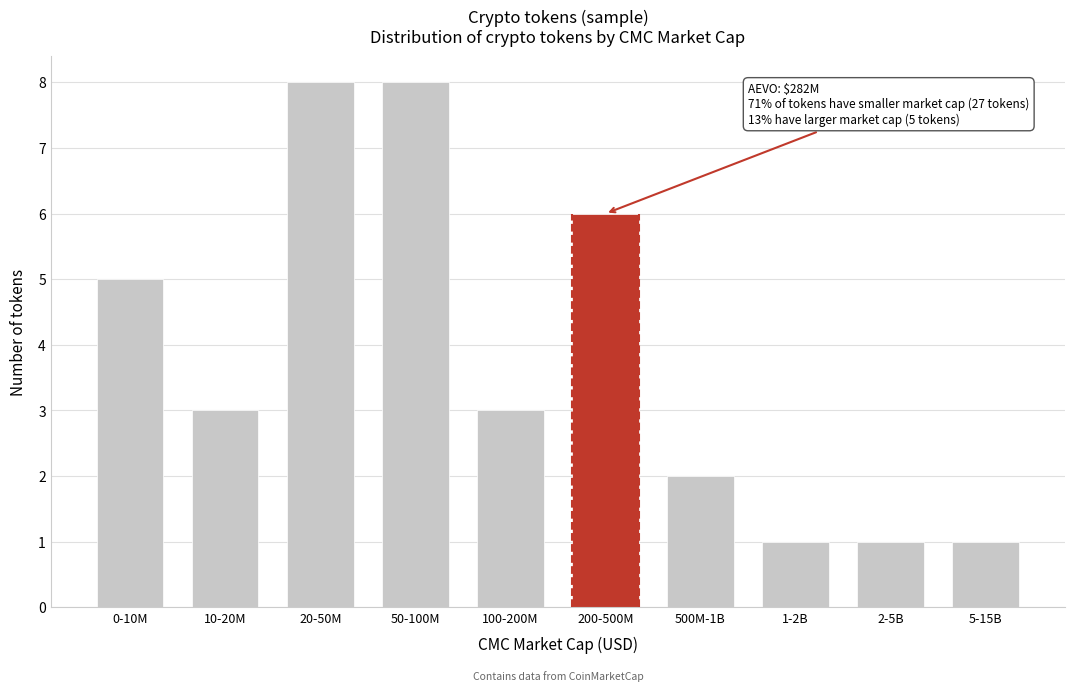

Reading left to right, list all the values displayed in this chart.

0-10M=5	10-20M=3	20-50M=8	50-100M=8	100-200M=3	200-500M=6	500M-1B=2	1-2B=1	2-5B=1	5-15B=1